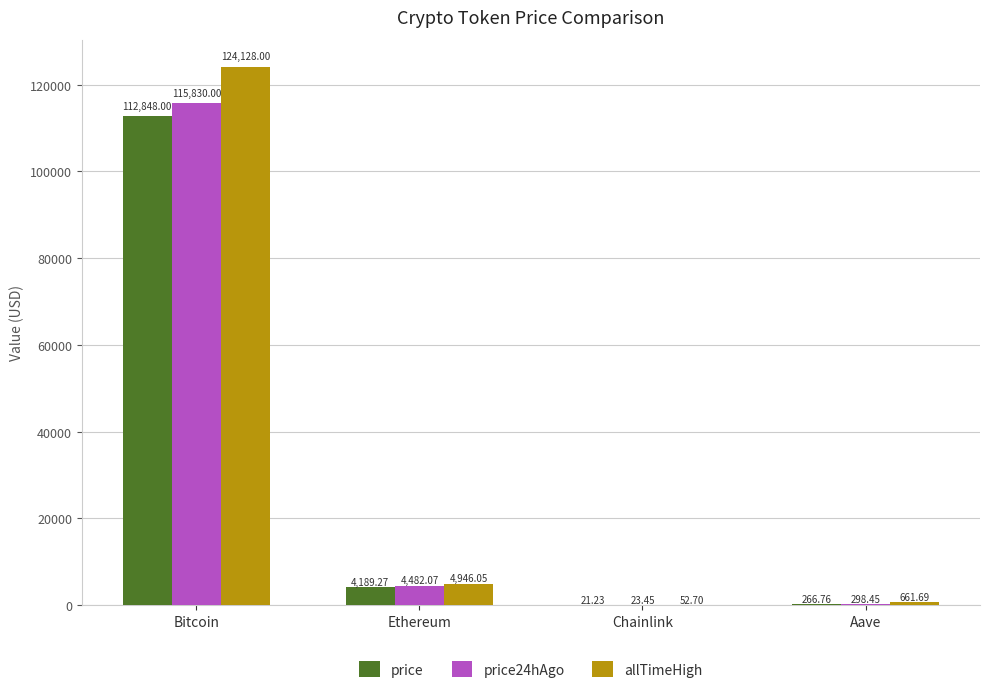

Which category has the highest value in the price series?

Bitcoin